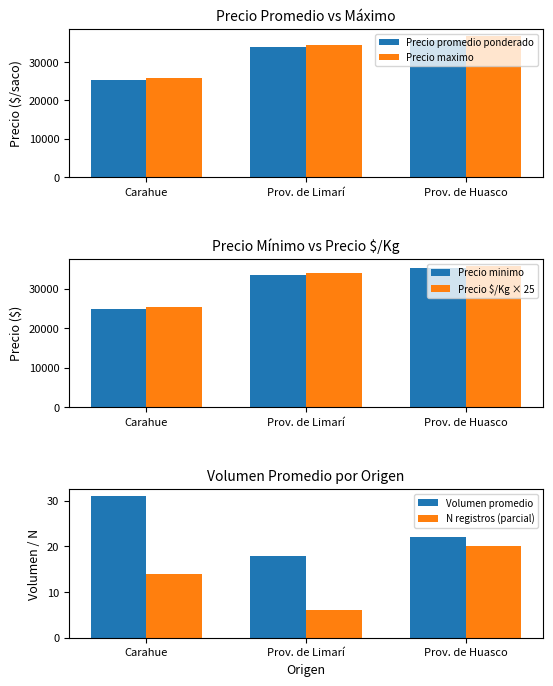

Count the Precio maximo values in the range 25778 to 36833.

3